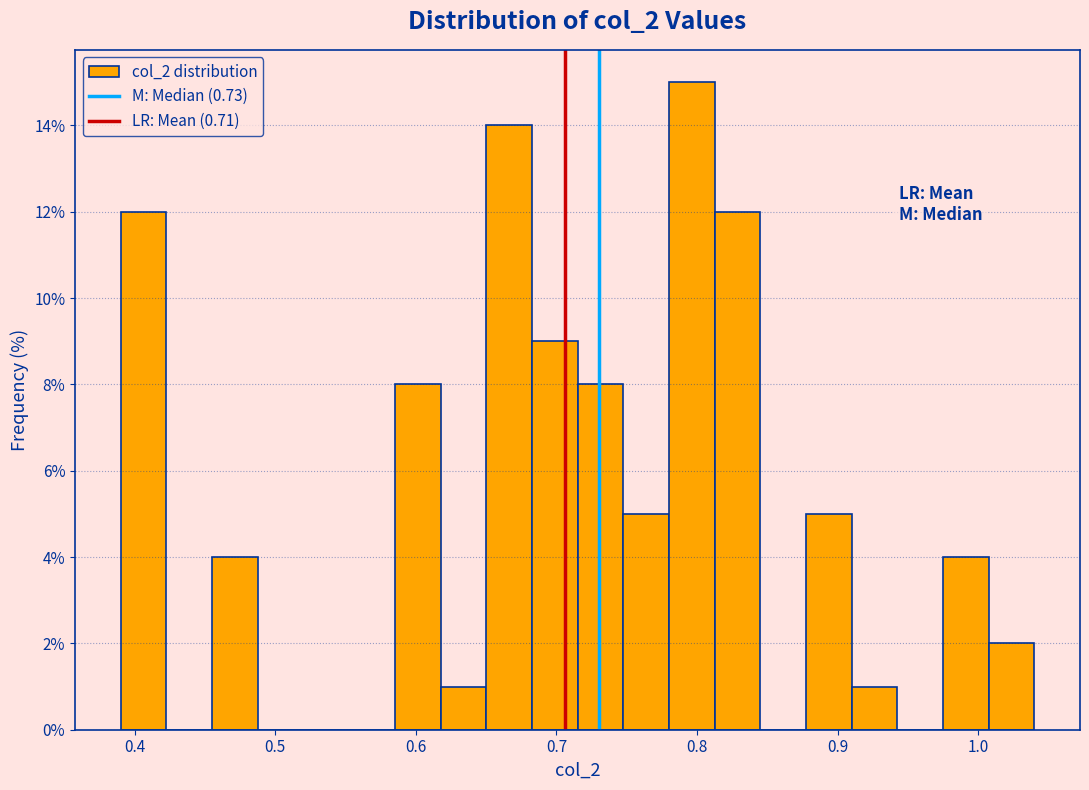

Read against the x-axis, roughly where is the centre of the tallest bar?

0.80